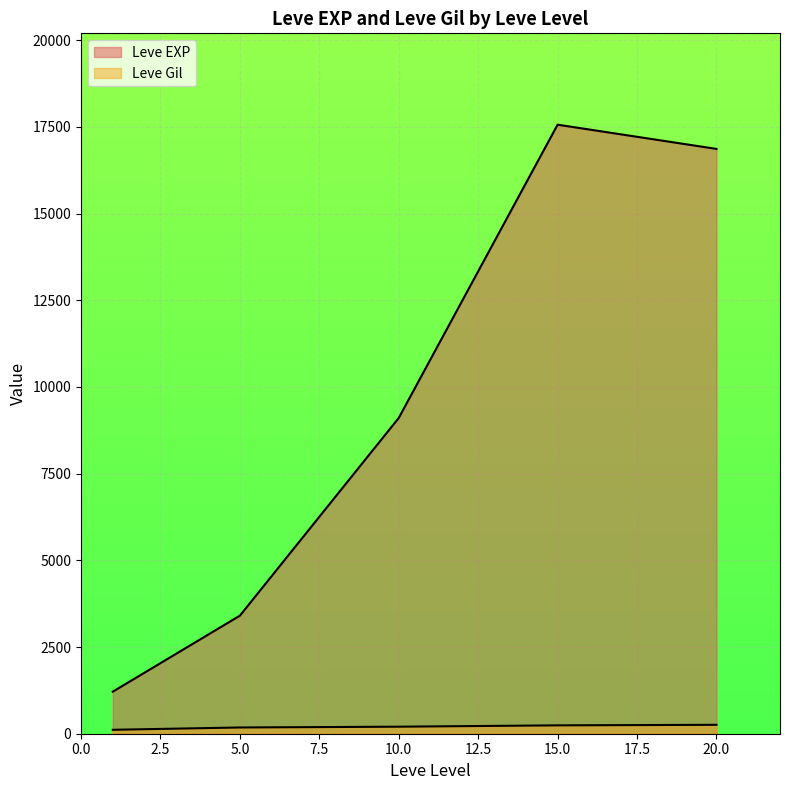

List the series in order of their overall mean, lowest first.

Leve Gil, Leve EXP